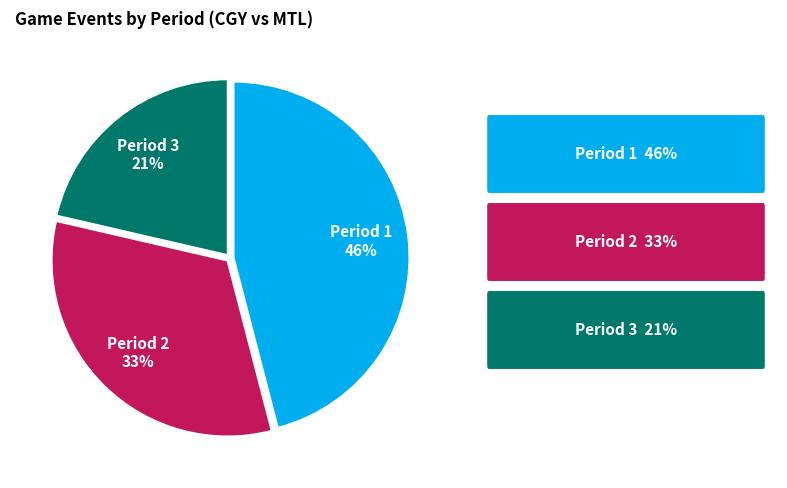

What is the ratio of the value at Period 1 to the value at Period 2?

1.4